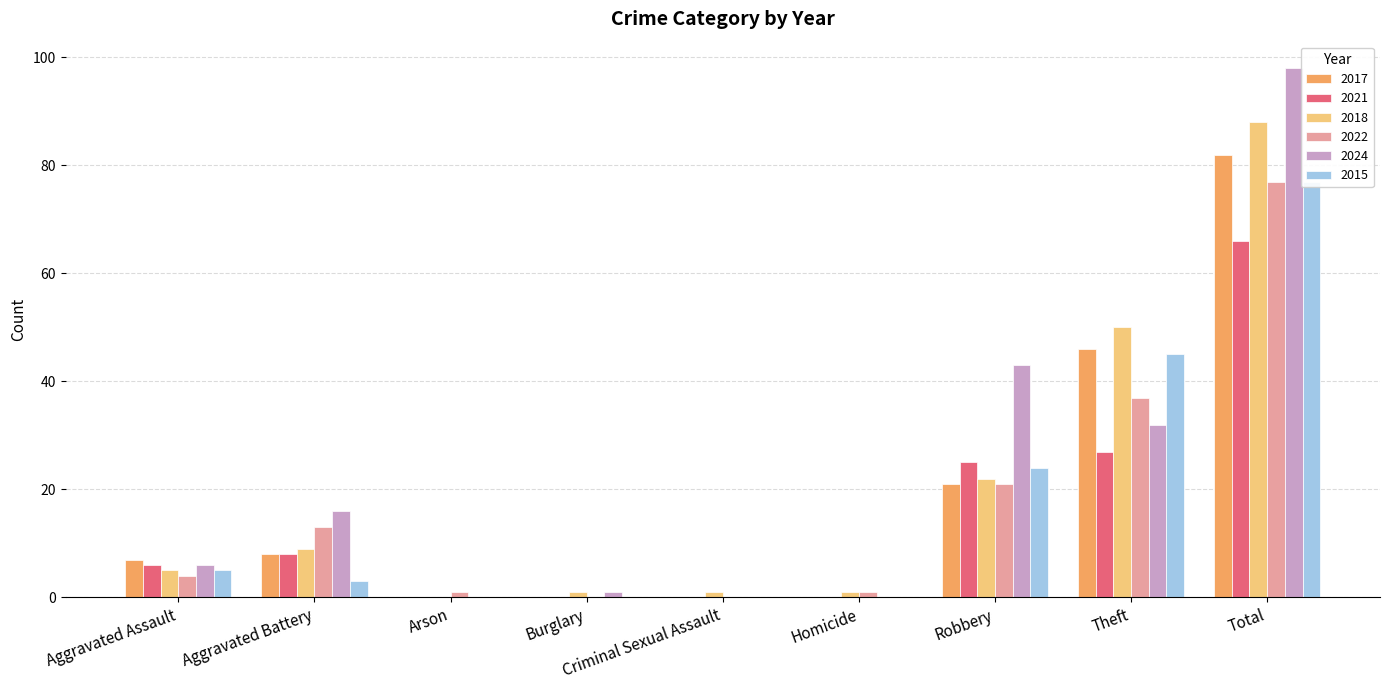

The value of 2018 at Aggravated Assault is 5. True or false?

True